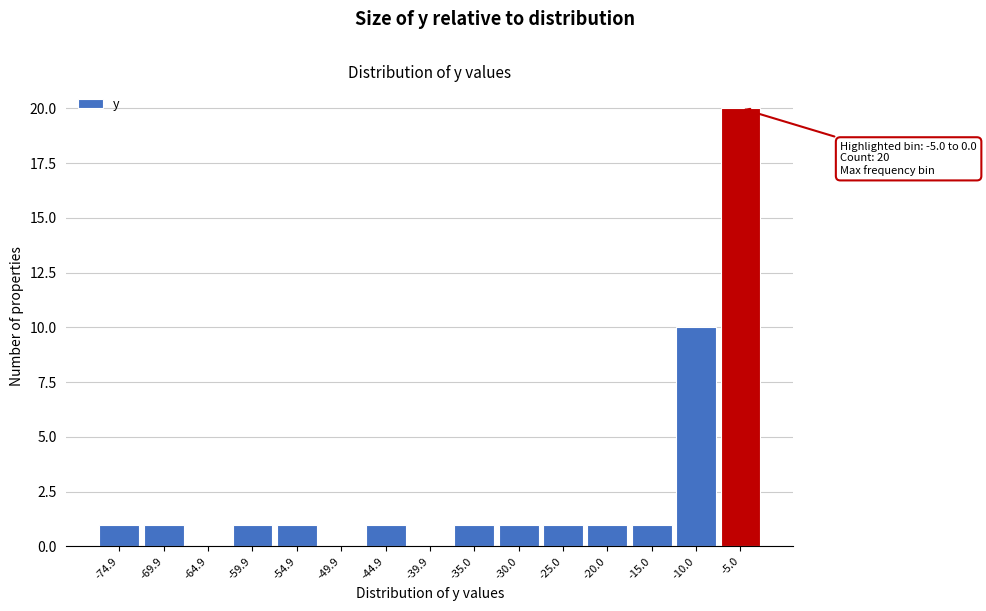

Reading right to left, what are all the values shown in this chart?

-5.0=20	-10.0=10	-15.0=1	-20.0=1	-25.0=1	-30.0=1	-35.0=1	-39.9=0	-44.9=1	-49.9=0	-54.9=1	-59.9=1	-64.9=0	-69.9=1	-74.9=1